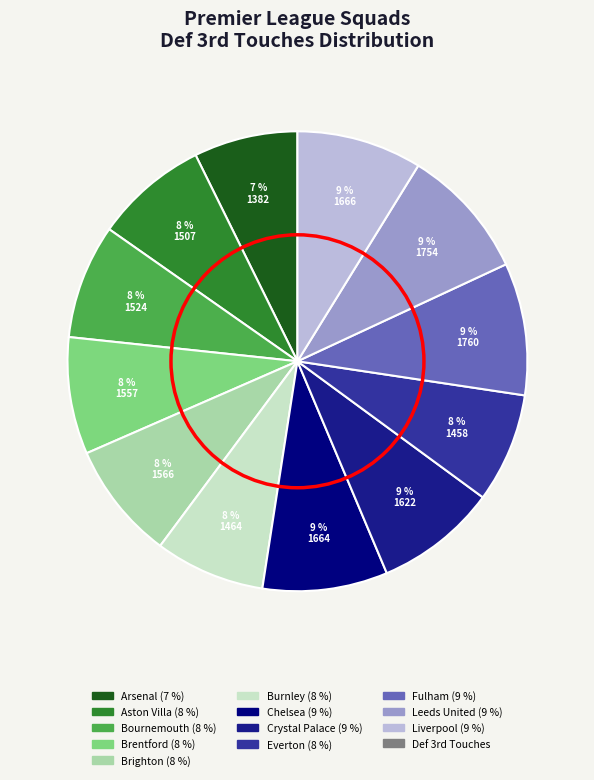

Is there a majority slice in this chart?

No